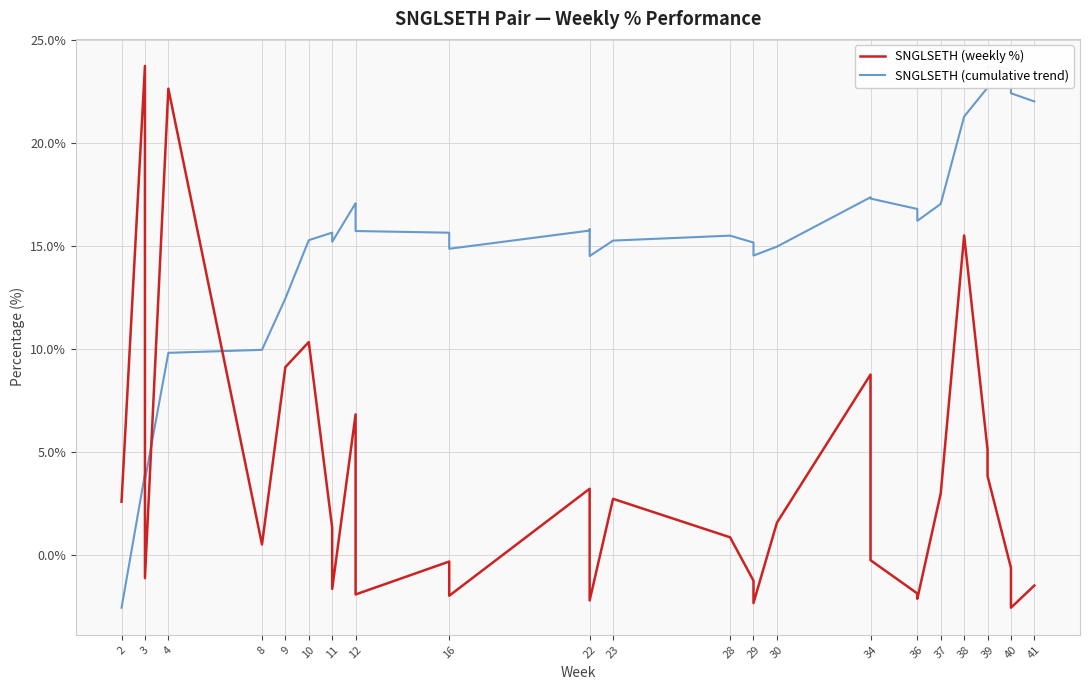

The SNGLSETH (cumulative trend) series shows 8.6 at 39. True or false?

False